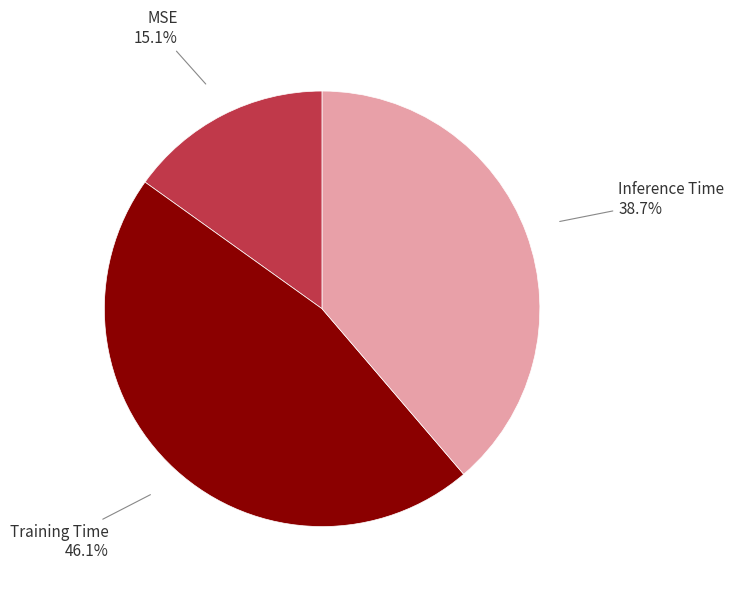

To the nearest percent, what is the difference between the largest and smallest slice percentages?

31%